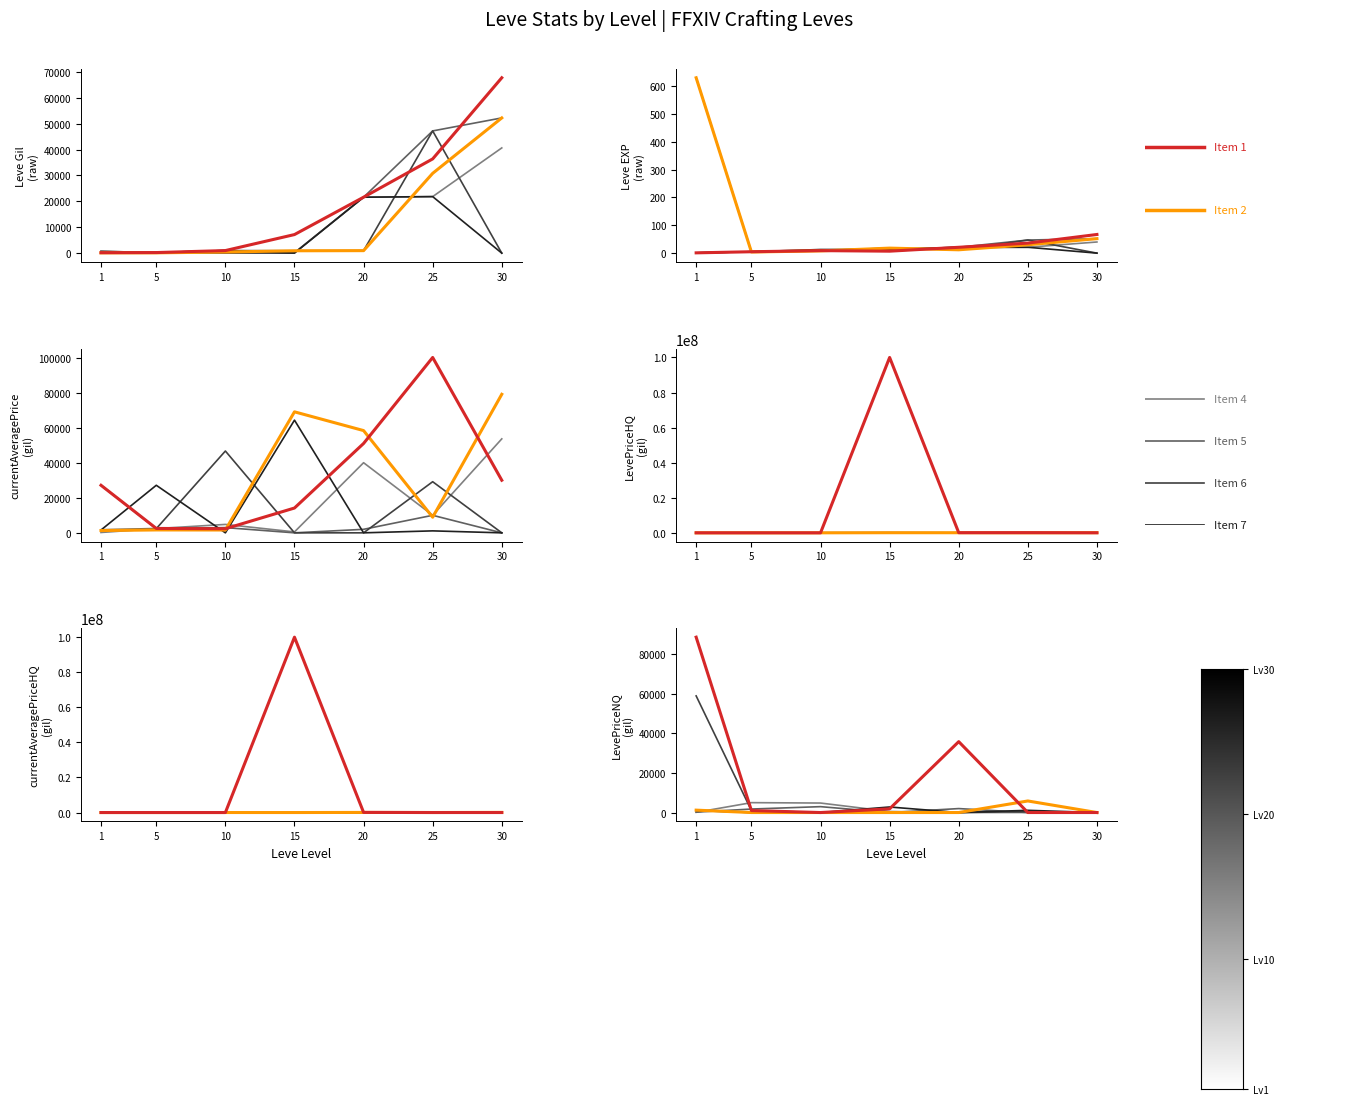

At which category is the sum across all series the highest?

15